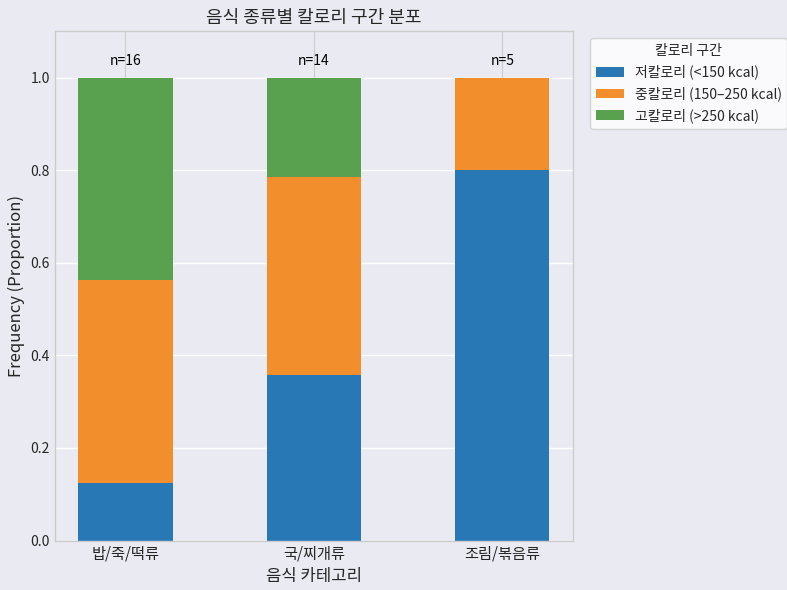

What is the total value across all series at 국/찌개류?

1.0